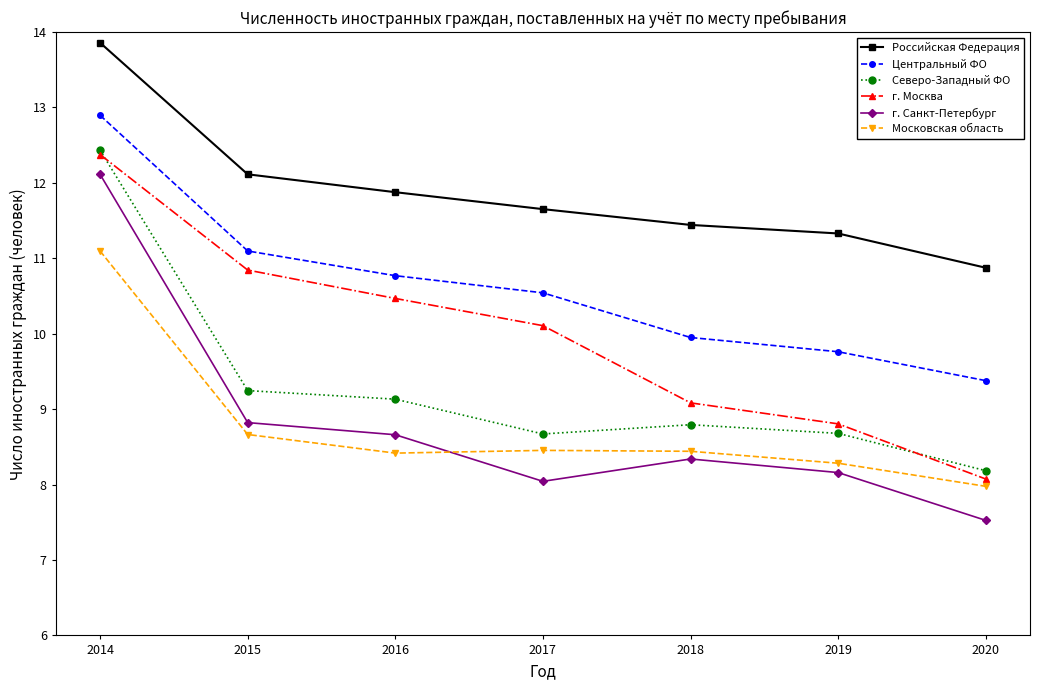

List the labels in order of г. Москва value, smallest first.

2020, 2019, 2018, 2017, 2016, 2015, 2014